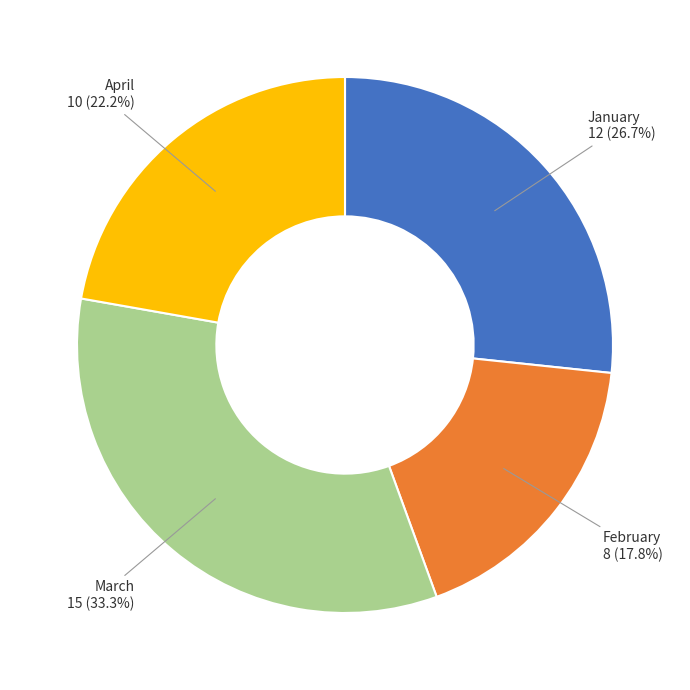

Is there any slice that represents more than half of the pie?

No